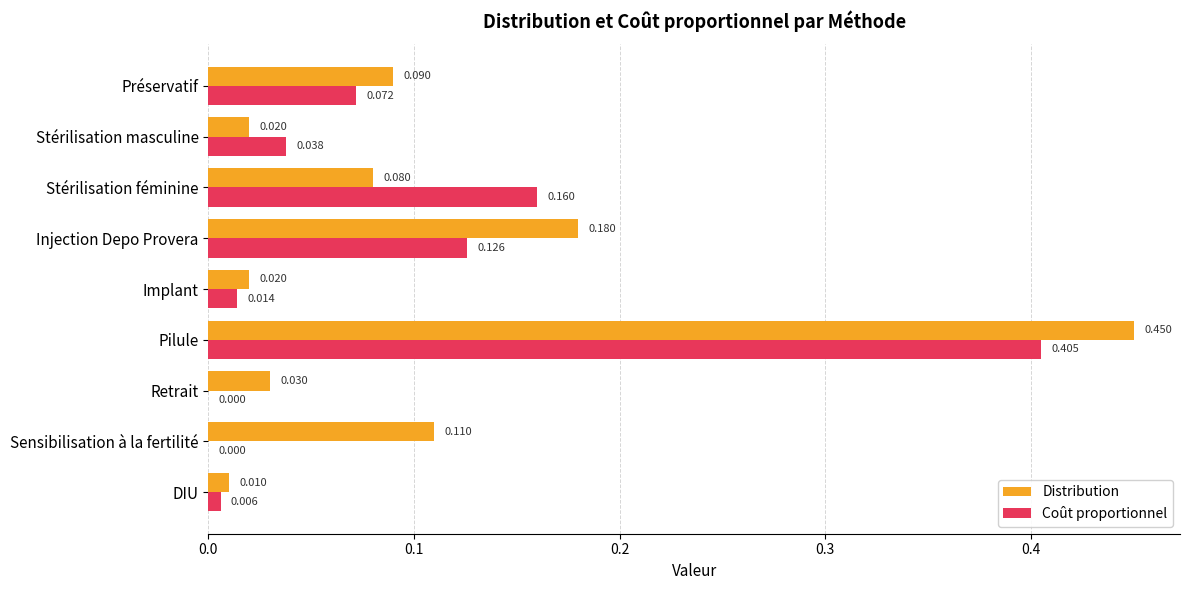

At which label does Distribution reach its peak?

Pilule